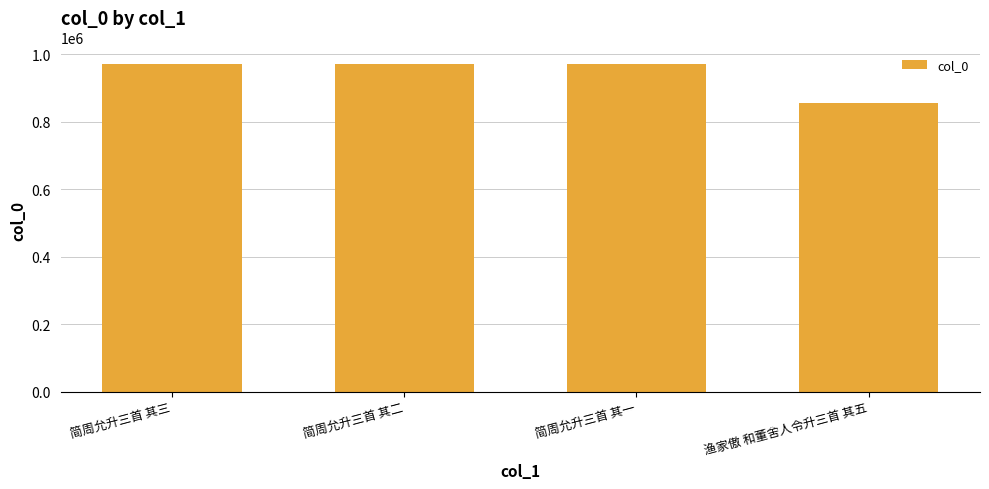

What is the label of the 3rd bar from the left?

简周允升三首 其一